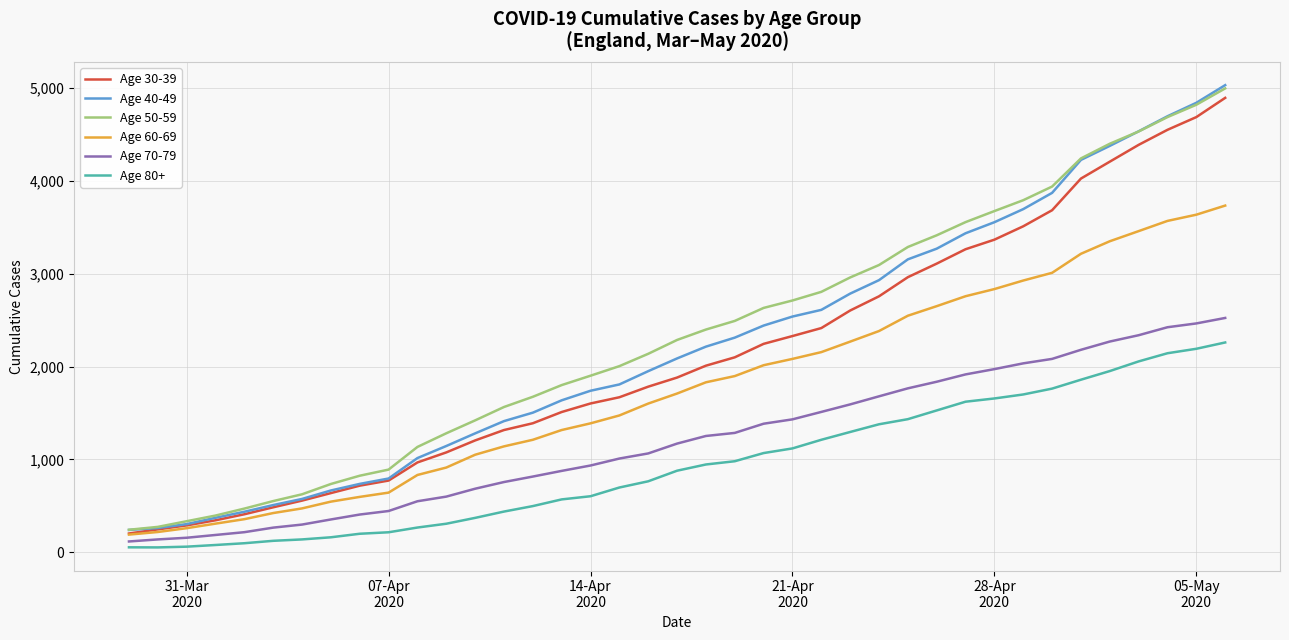

True or false: Age 30-39 and Age 80+ cross at least once.

False